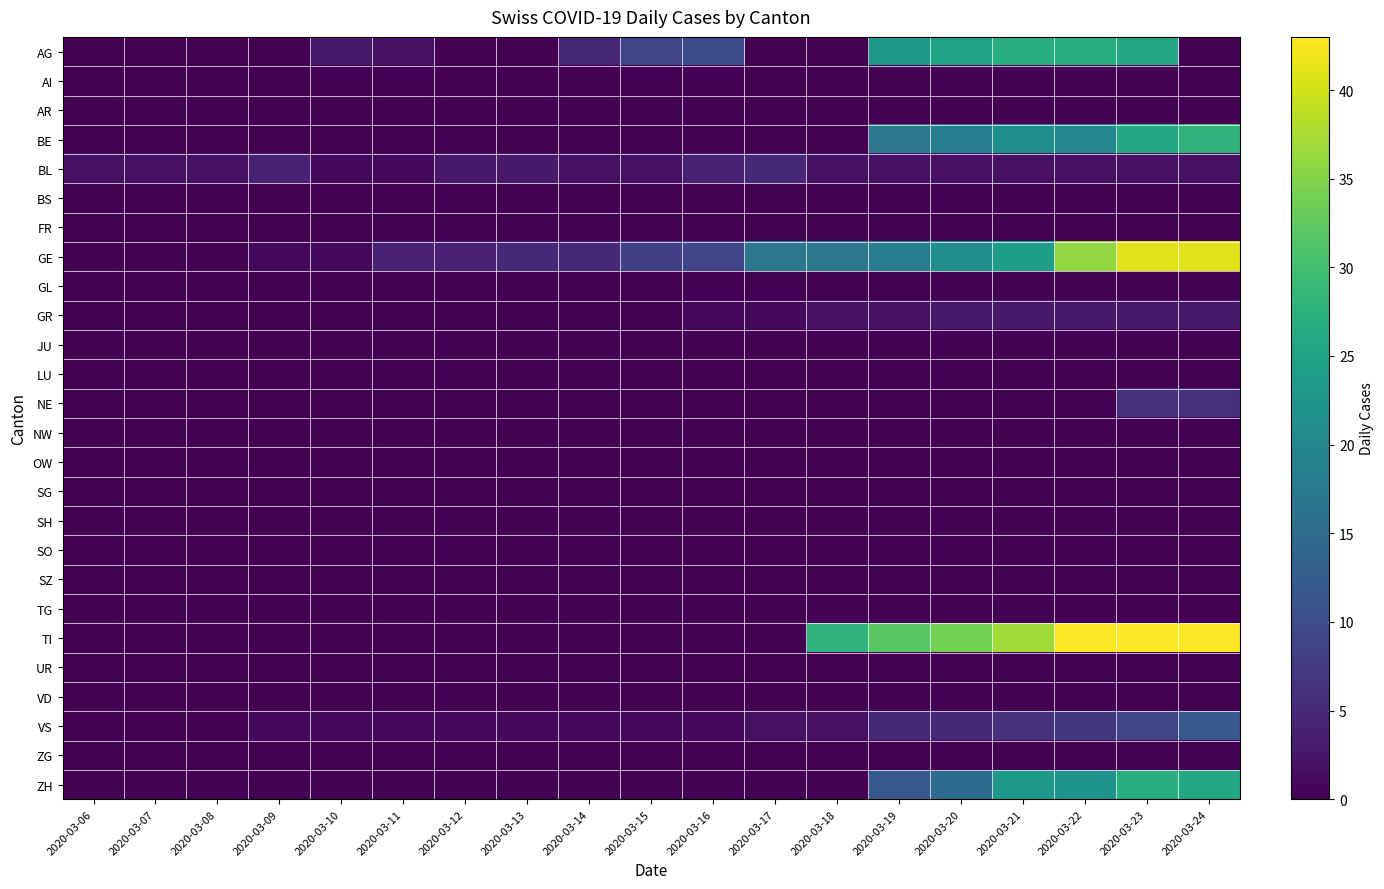

Which has a higher value, 2020-03-07 or 2020-03-23?

2020-03-23